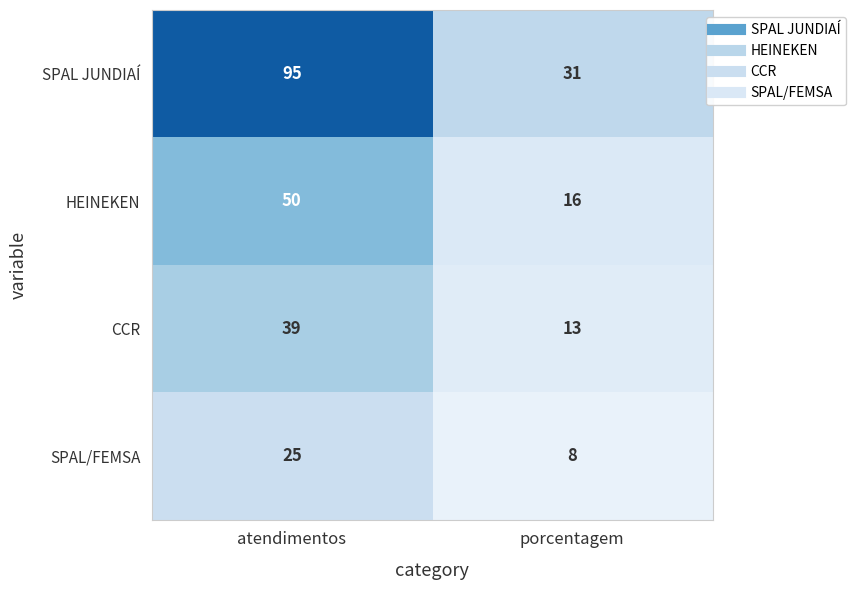

True or false: CCR has a value of 39 at atendimentos.

True